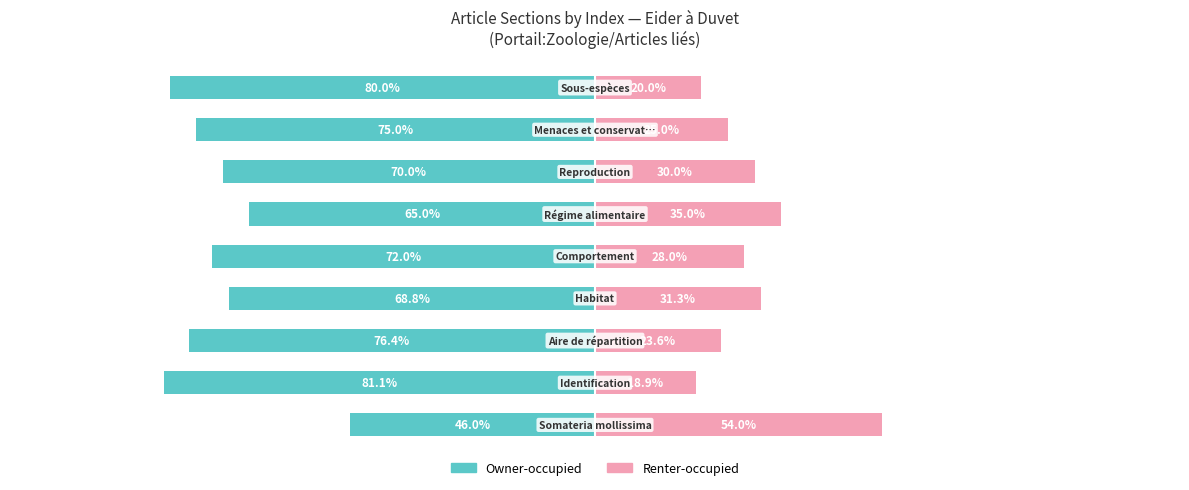

What is the value of the Owner-occupied bar at the 2nd from the left?

-81.1